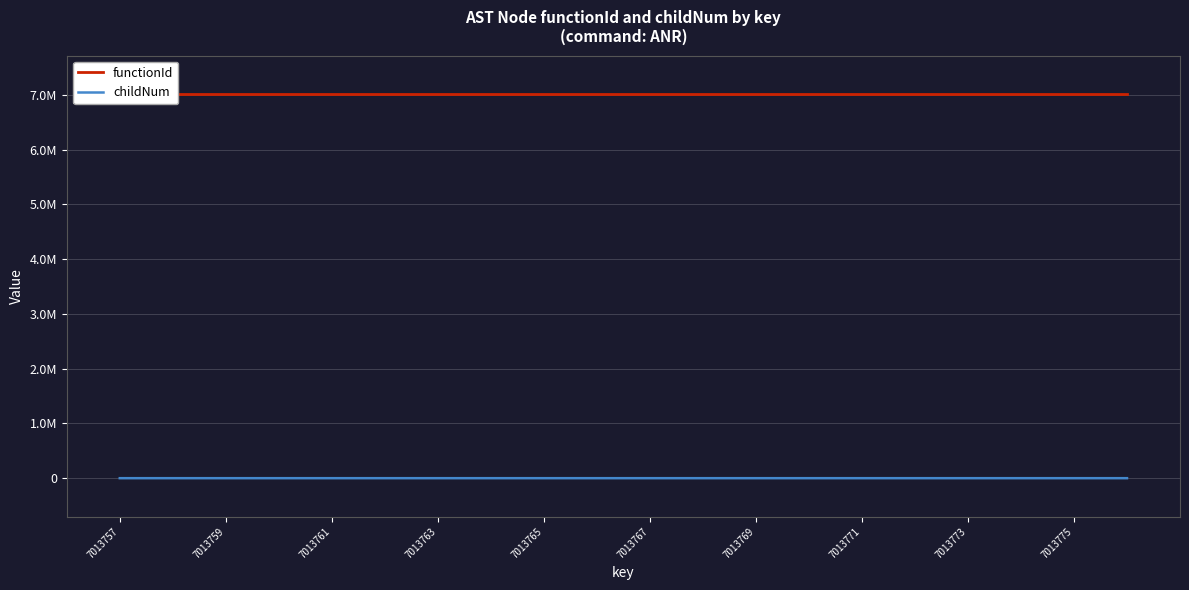

Reading right to left, transcribe all the data shown in this chart.

functionId: 7013756	7013756	7013756	7013756	7013756	7013756	7013756	7013756	7013756	7013756	7013756	7013756	7013756	7013756	7013756	7013756	7013756	7013756	7013756	7013756
childNum: 1	0	0	1	0	0	0	1	0	0	0	1	0	2	1	0	1	0	0	0